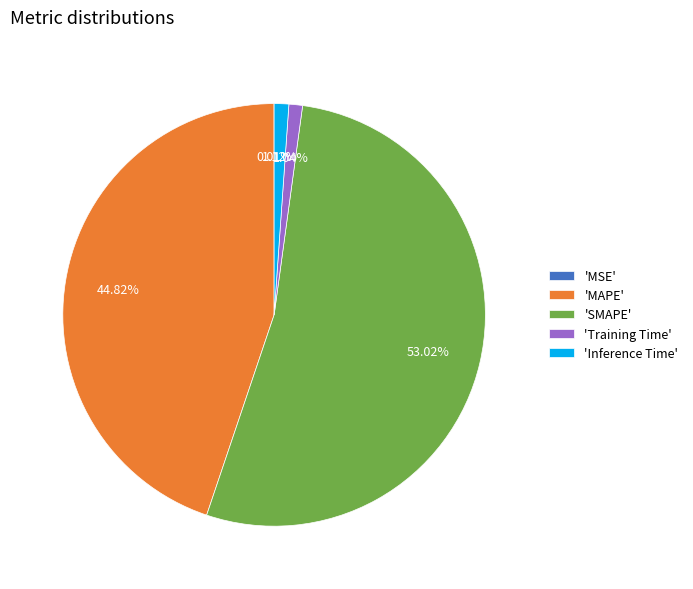

Is the sum of 'Training Time' and 'SMAPE' greater than half?

Yes